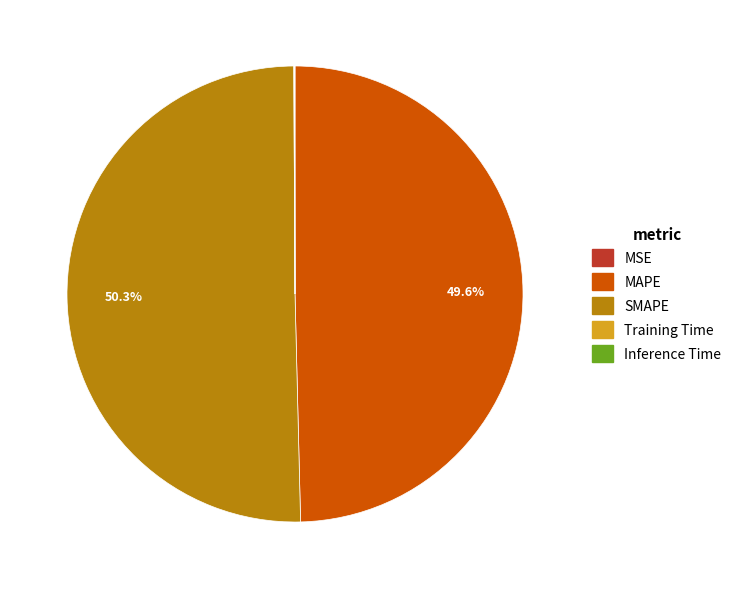

Which slice is the largest?

SMAPE